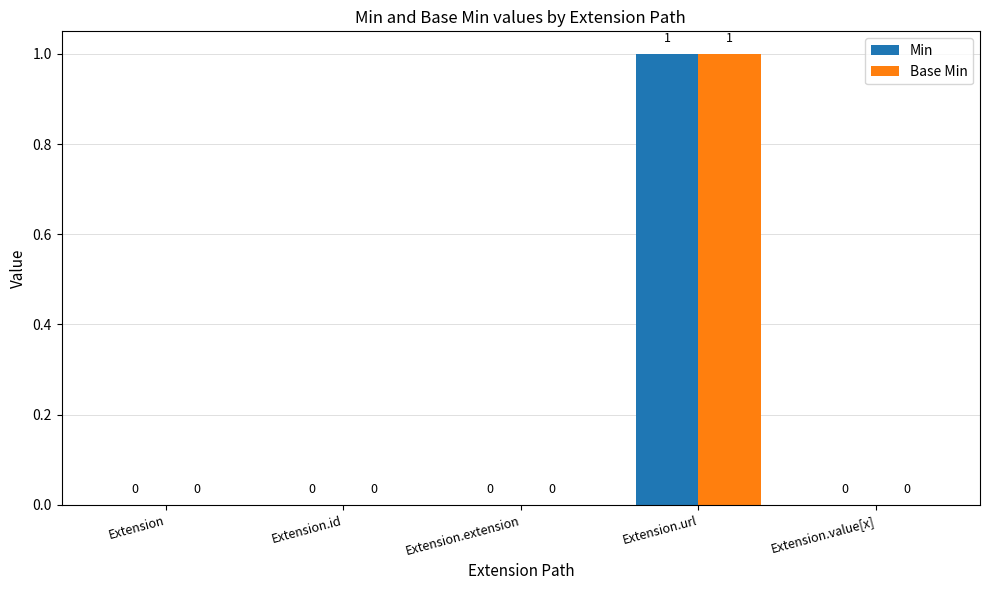

Is it true that Base Min equals 0 at Extension.extension?

True